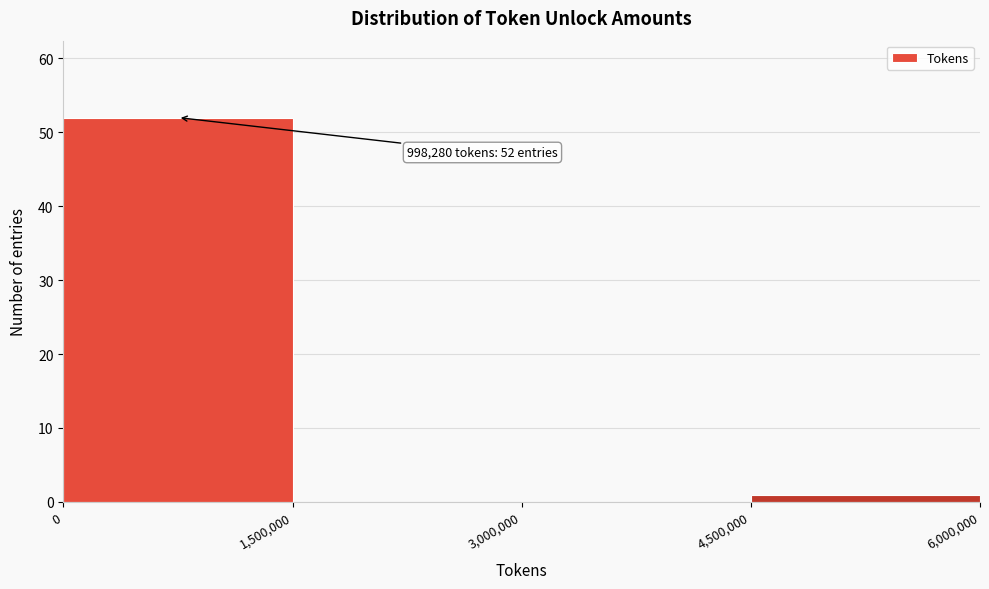

Over which range of the x-axis is the bar tallest?

0 to 1,500,000